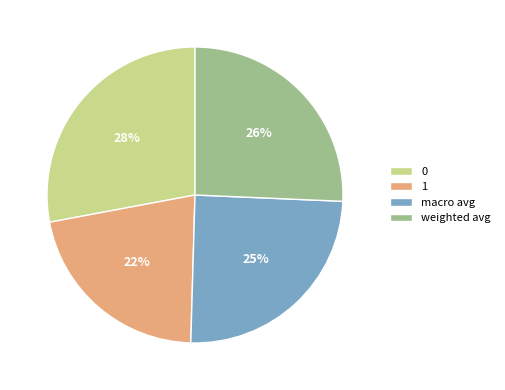

To the nearest percent, what is the difference between the largest and smallest slice percentages?

6%